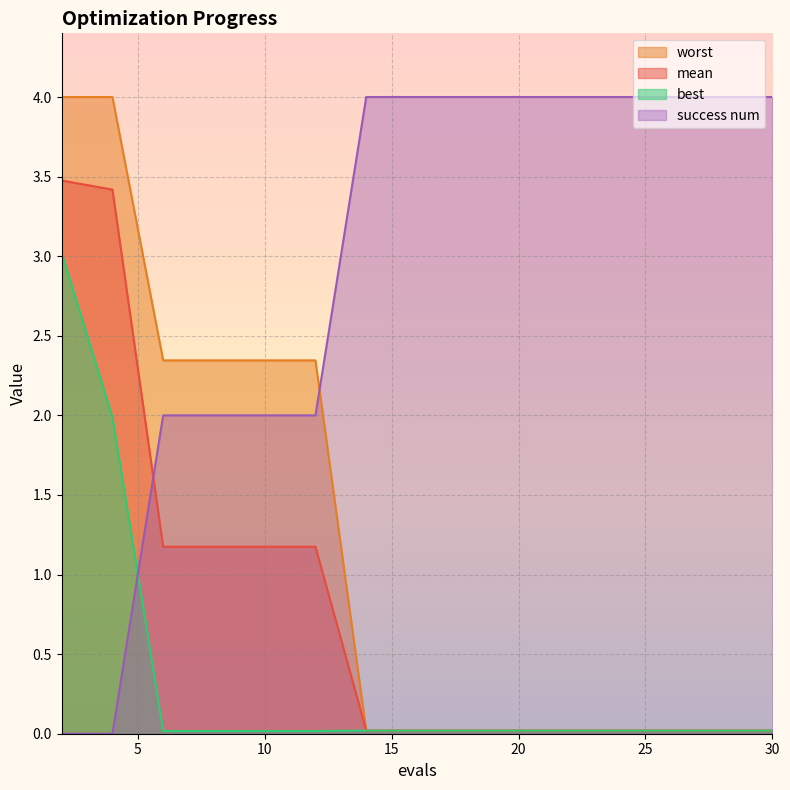

Where is success num nearest to the value 2?

6